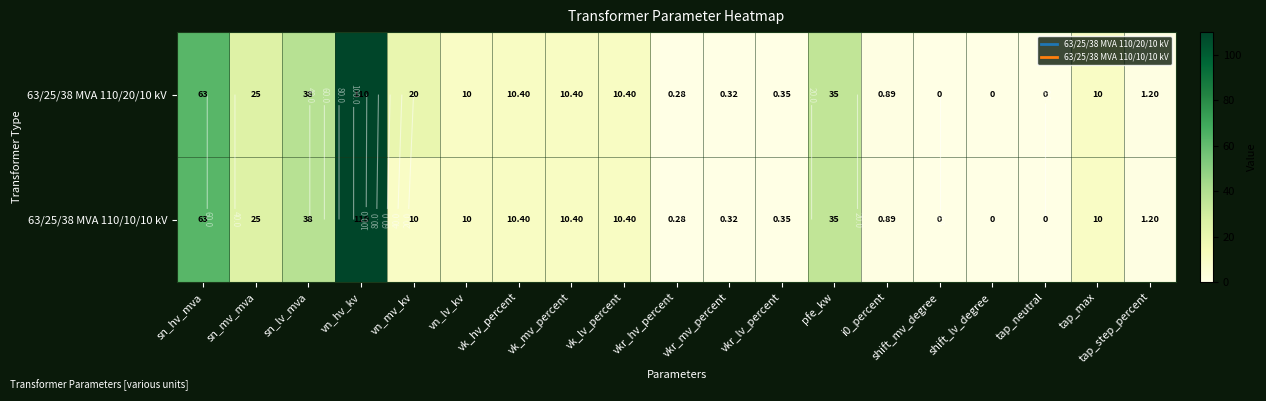

At how many categories does at least one series exceed 80?

1